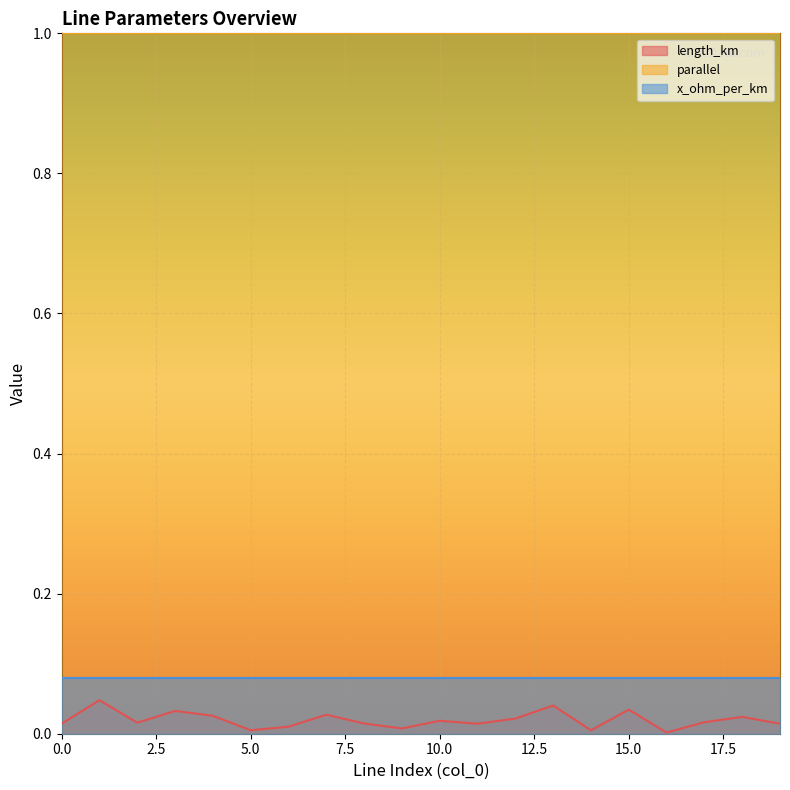

What is the sum of all x_ohm_per_km values?

1.6